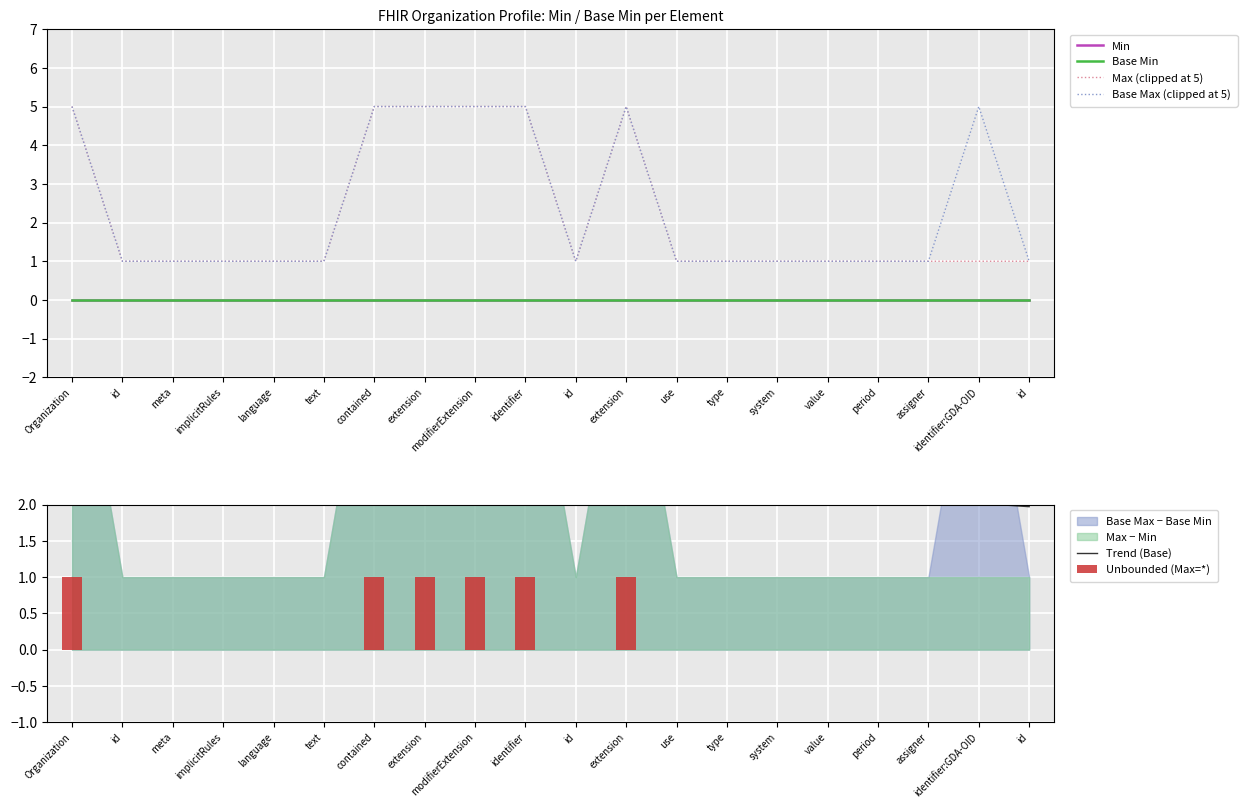

What is the label of the 18th bar from the right?

meta